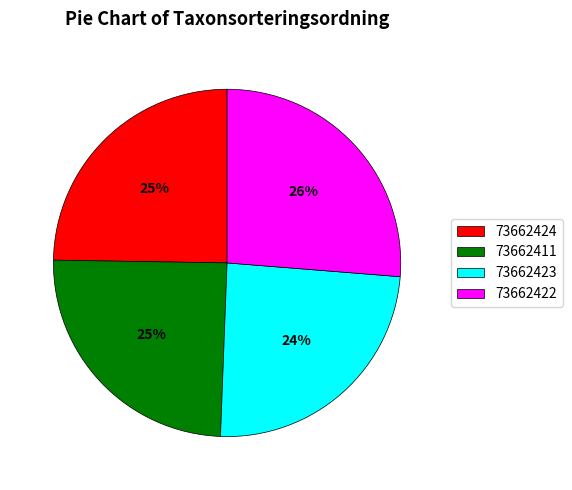

Does any single category account for the majority?

No